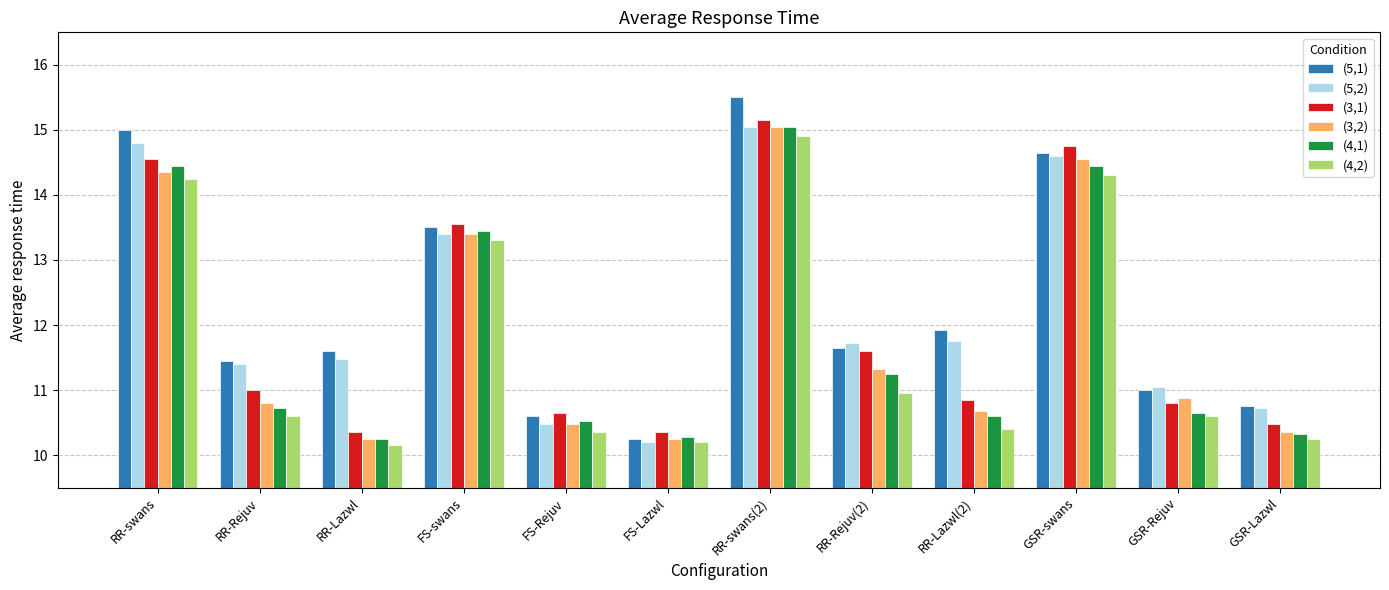

What is the approximate value of (5,2) at RR-swans?

14.8